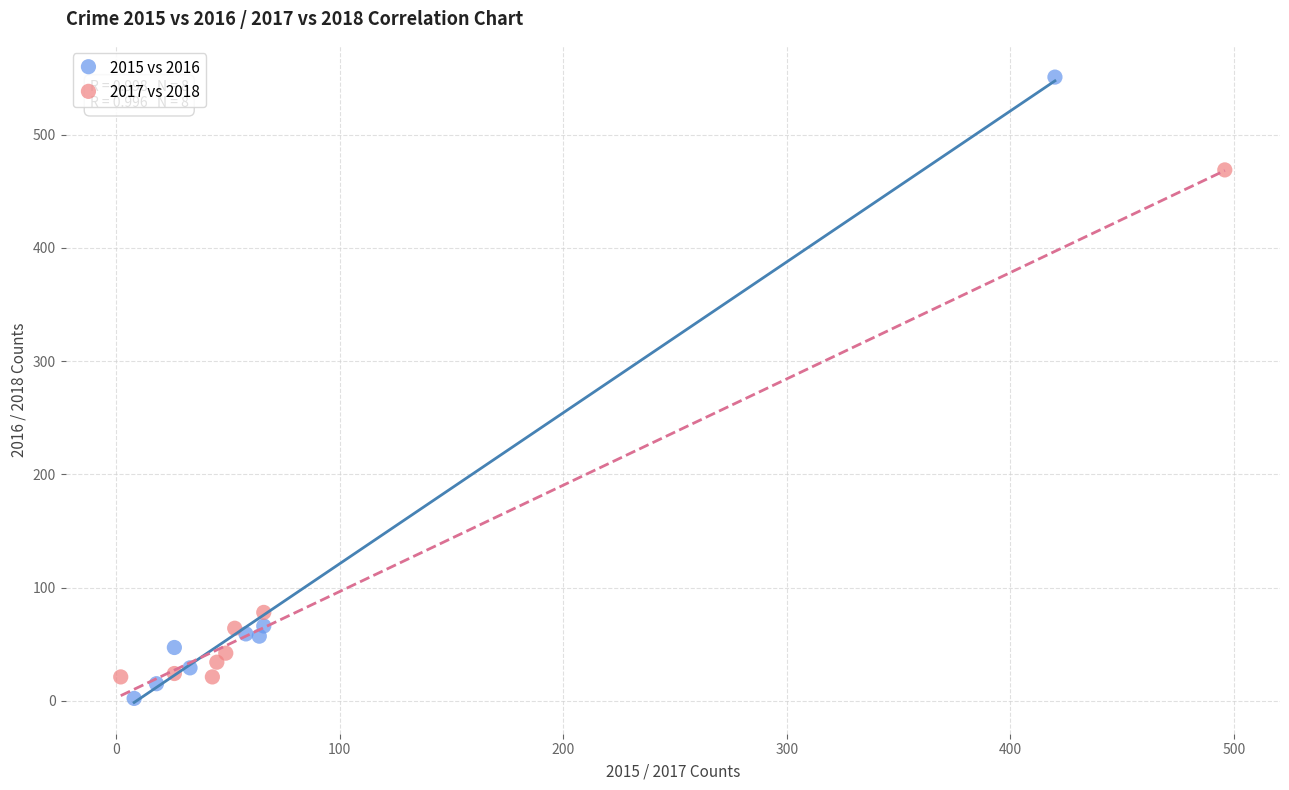

What are all the series names shown in the legend?

2015 vs 2016, 2017 vs 2018